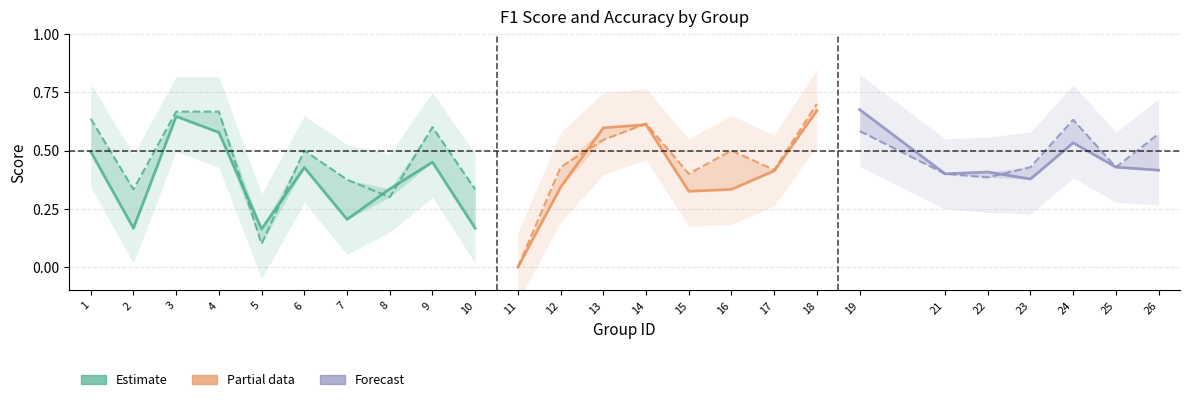

In accuracy, how many points are higher than both neighbors (excluding endpoints)?

6